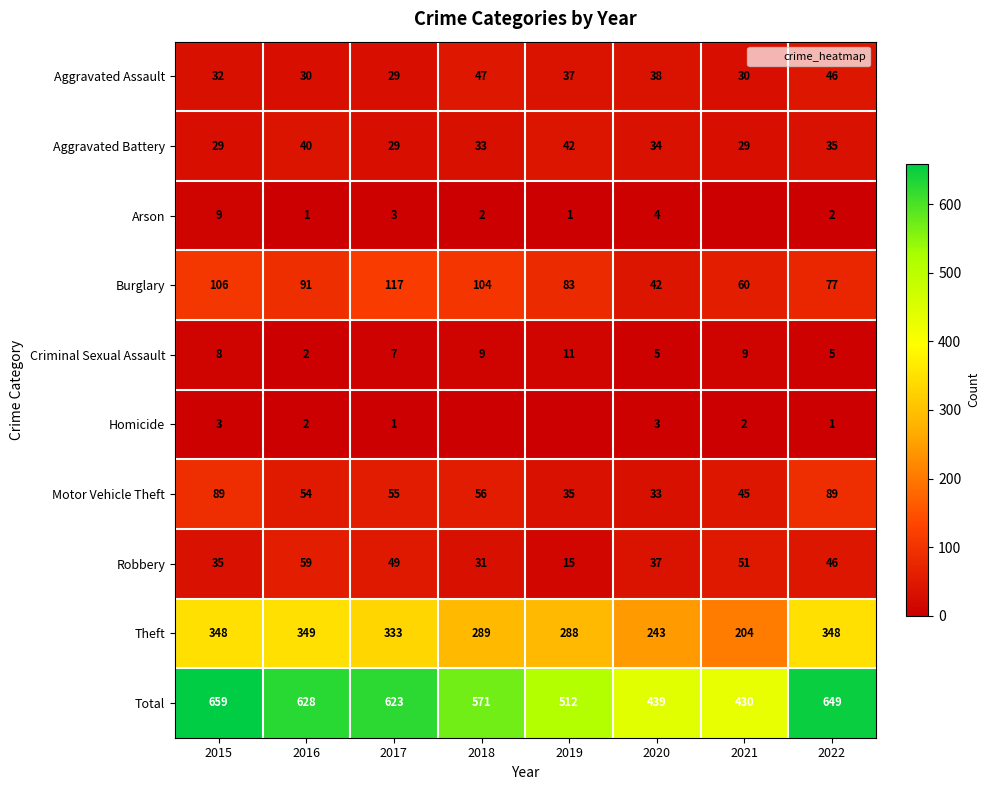

What is the approximate value of Theft at 2016, to the nearest 10?

350